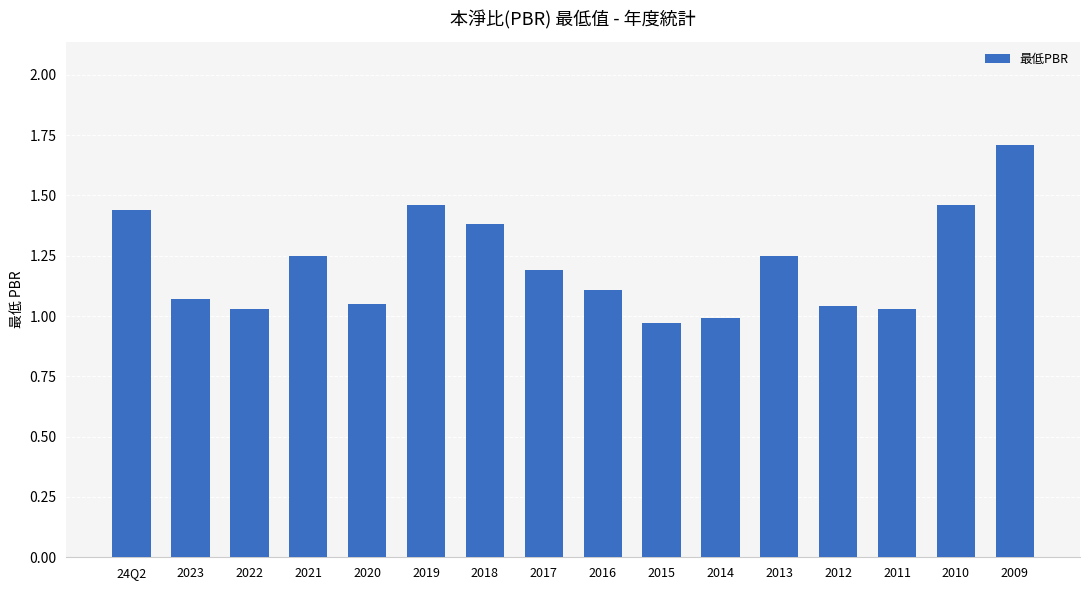

The chart shows a value of 0.6 at 2011. True or false?

False